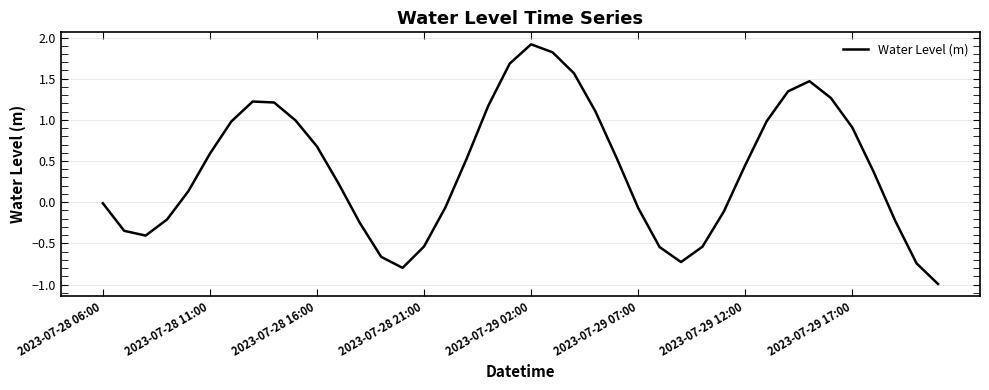

What is the greatest value displayed?

1.9